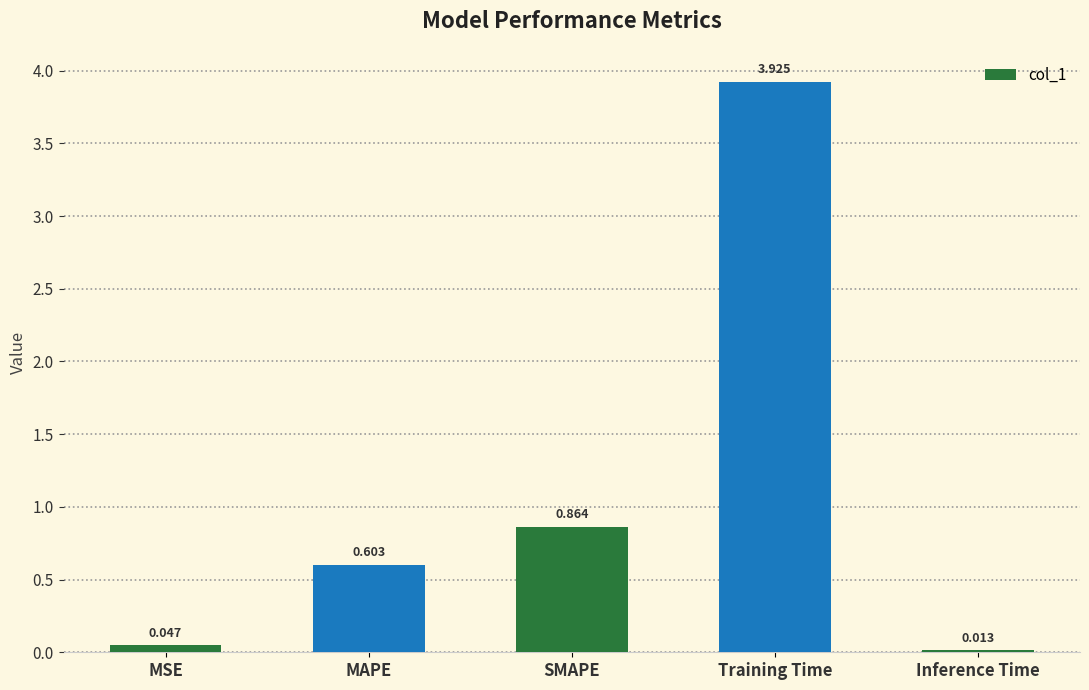

Rank the categories by value from highest to lowest.

Training Time, SMAPE, MAPE, MSE, Inference Time